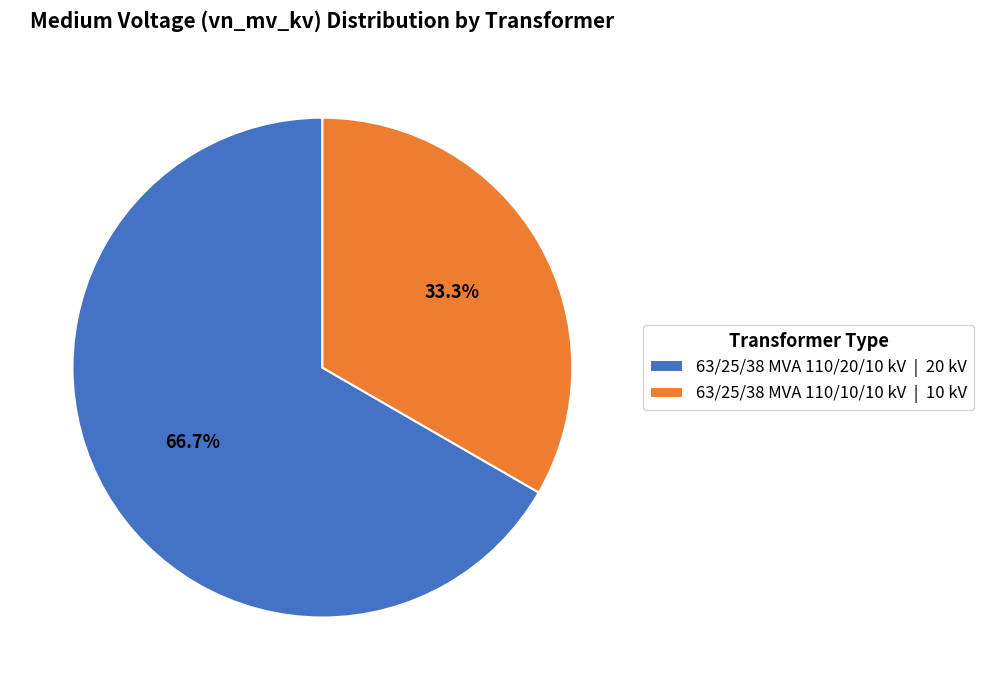

How many segments does this pie chart have?

2